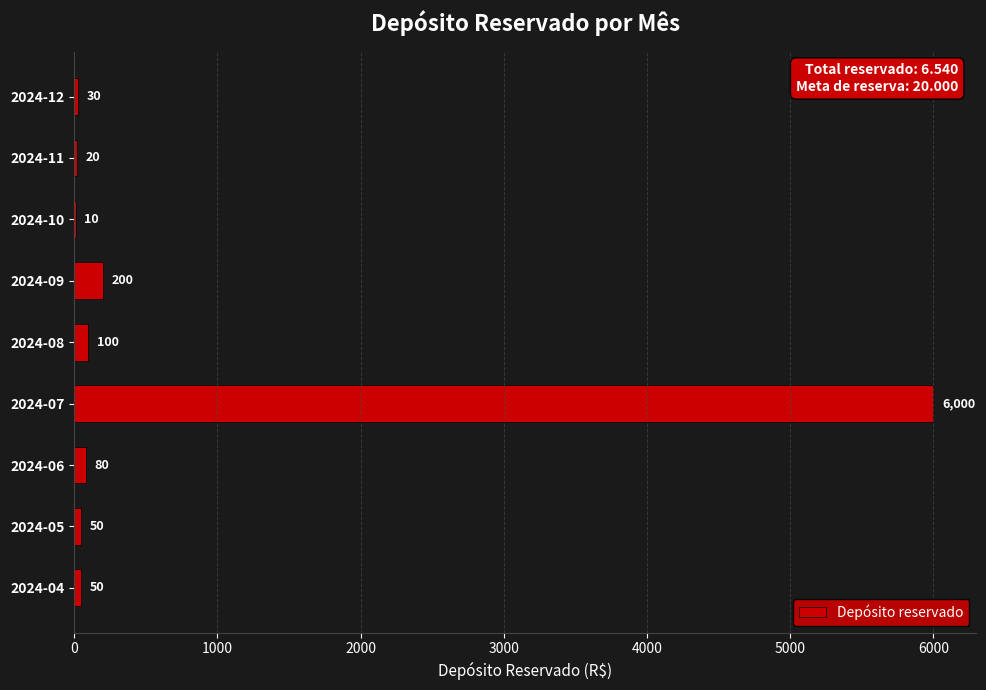

At which label is the value closest to 3005?

2024-09